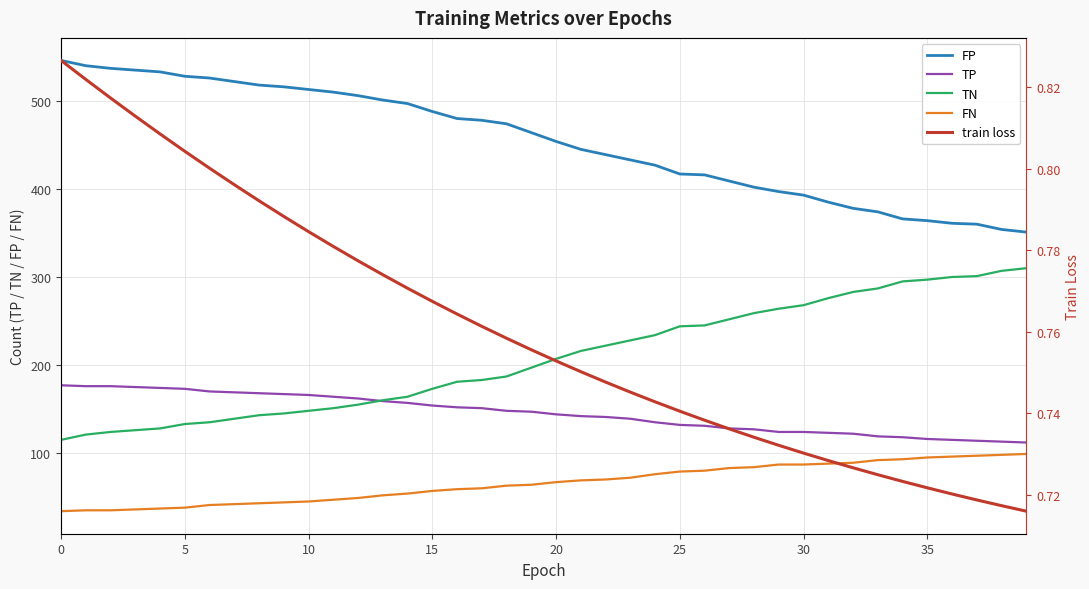

What is the total value across all series at 33?

872.7